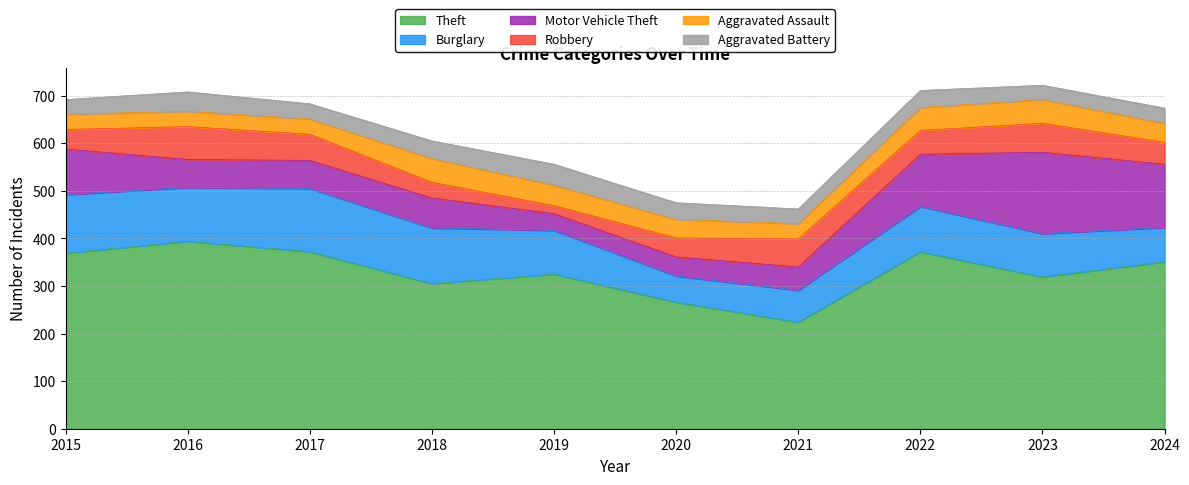

True or false: Aggravated Battery and Theft intersect in this chart.

False